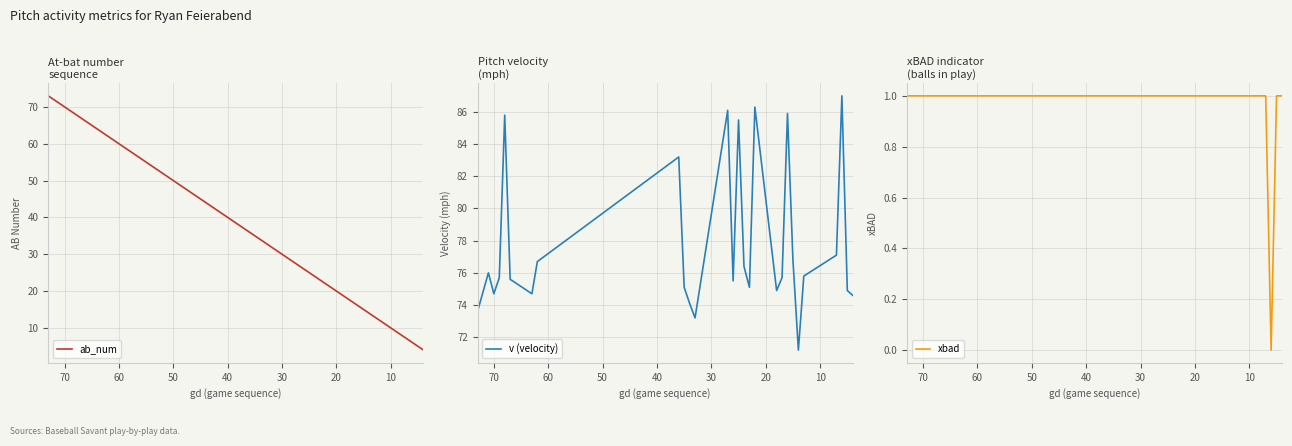

Which series has the largest range (max minus min)?

ab_num